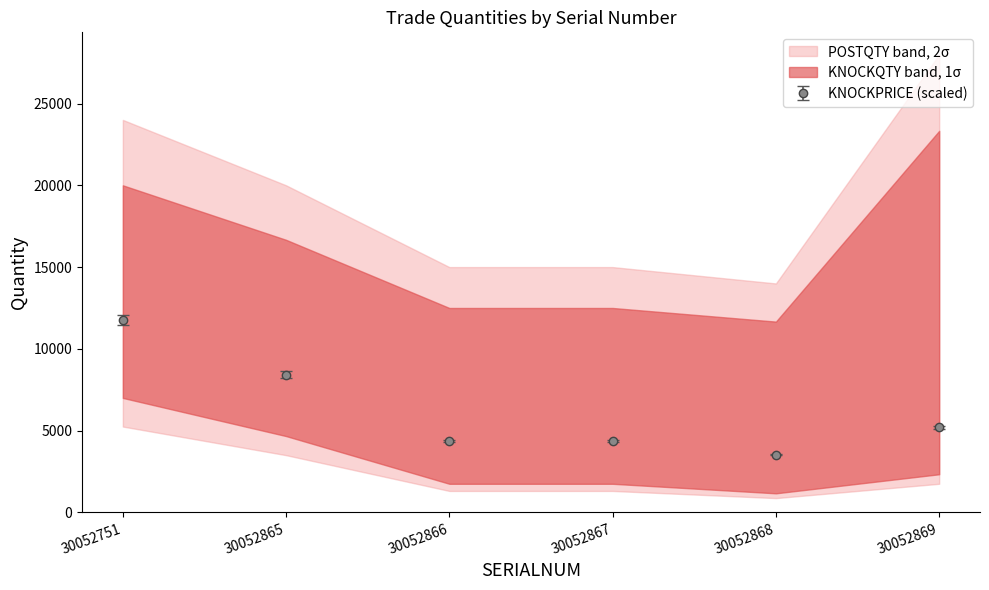

What is the spread (max minus min) of values at 30052751?

19999.2